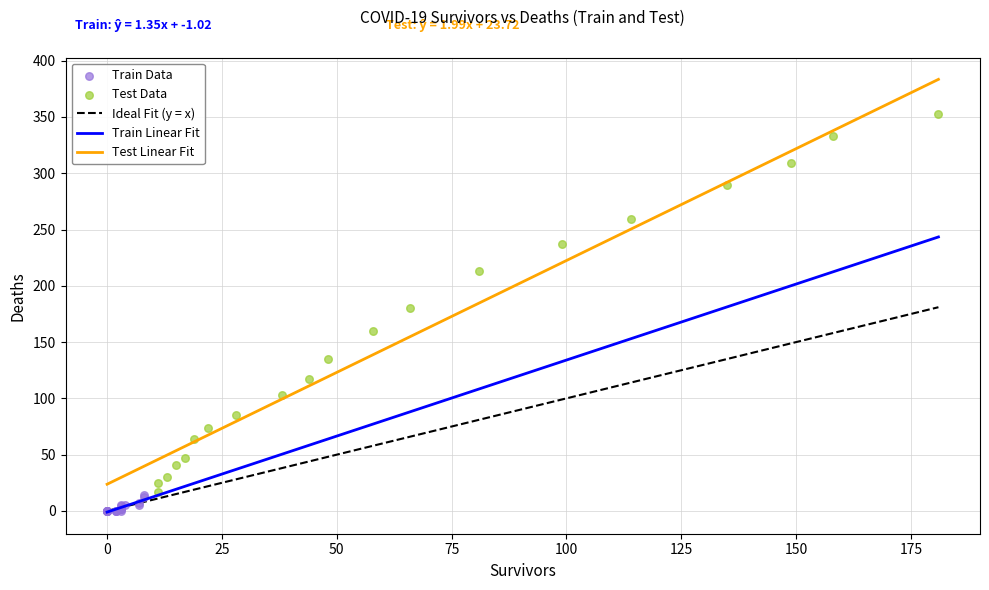

Which series contains the highest Y value?

Test Data